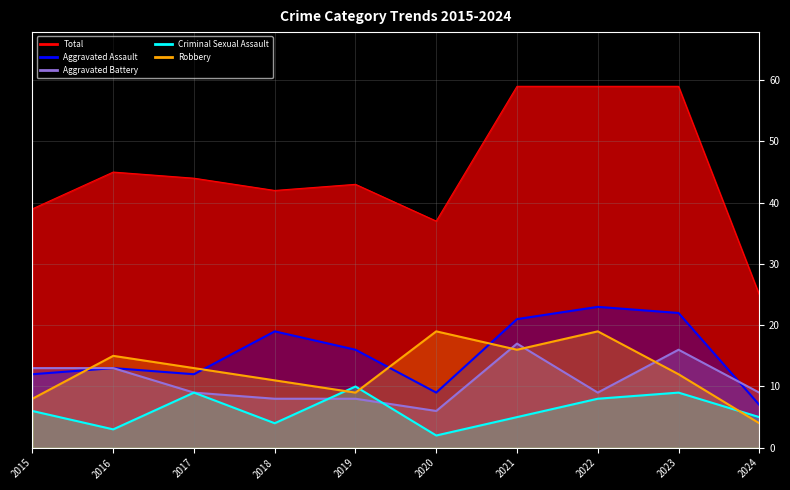

Which series has the largest total across all categories?

Total